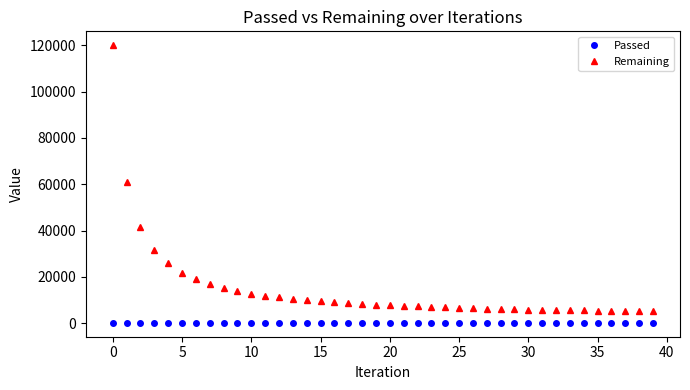

How many lines are shown in the chart?

2